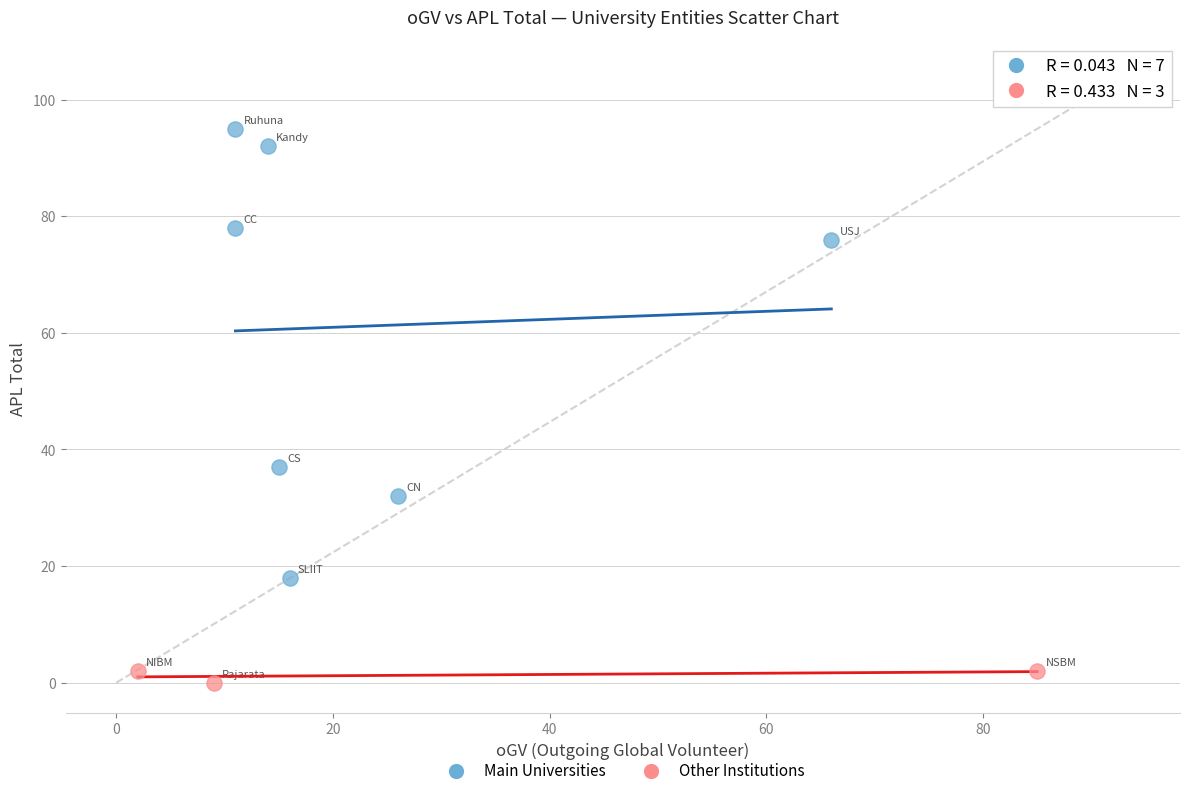

Which series reaches the maximum Y coordinate?

Main Universities